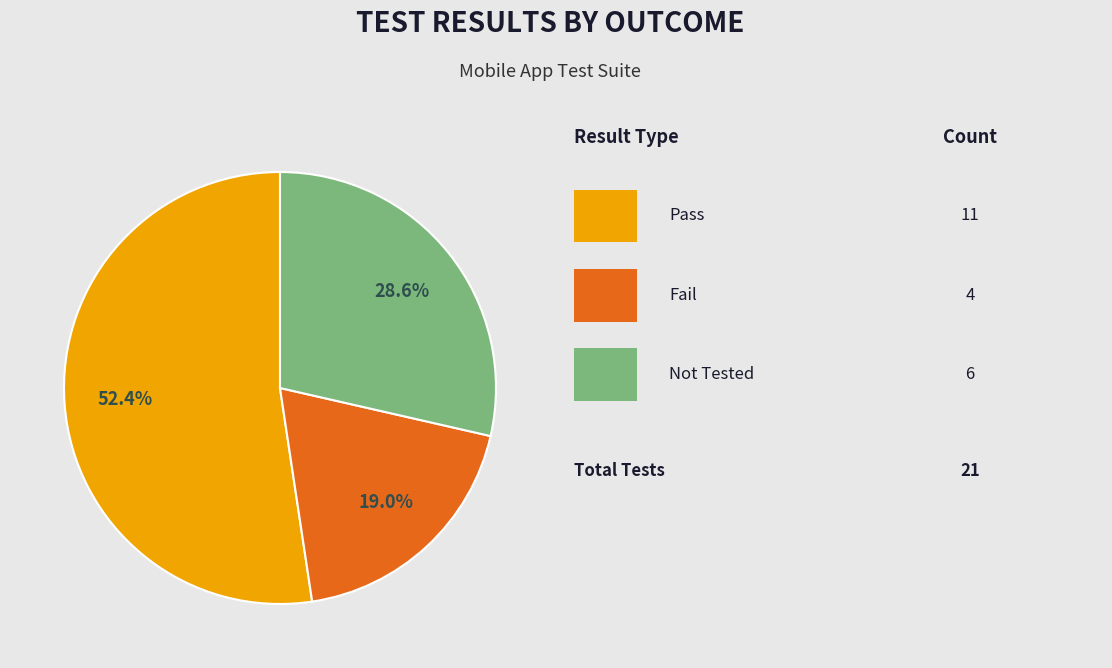

Does any single category account for the majority?

Yes